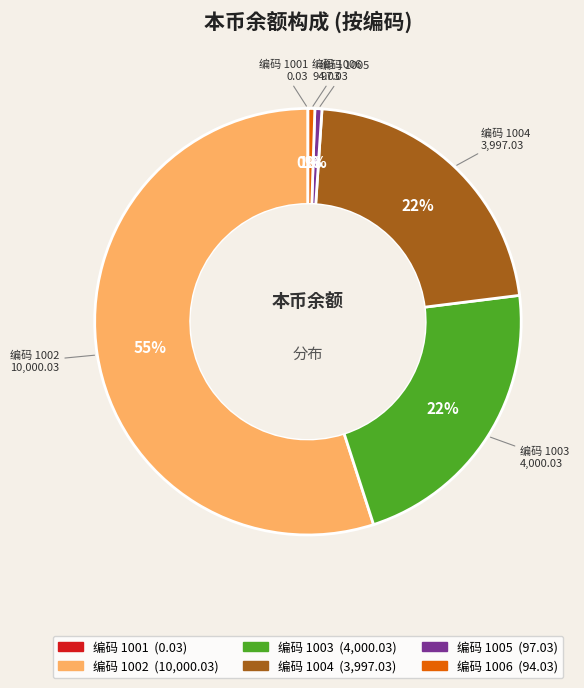

Is there a majority slice in this chart?

Yes